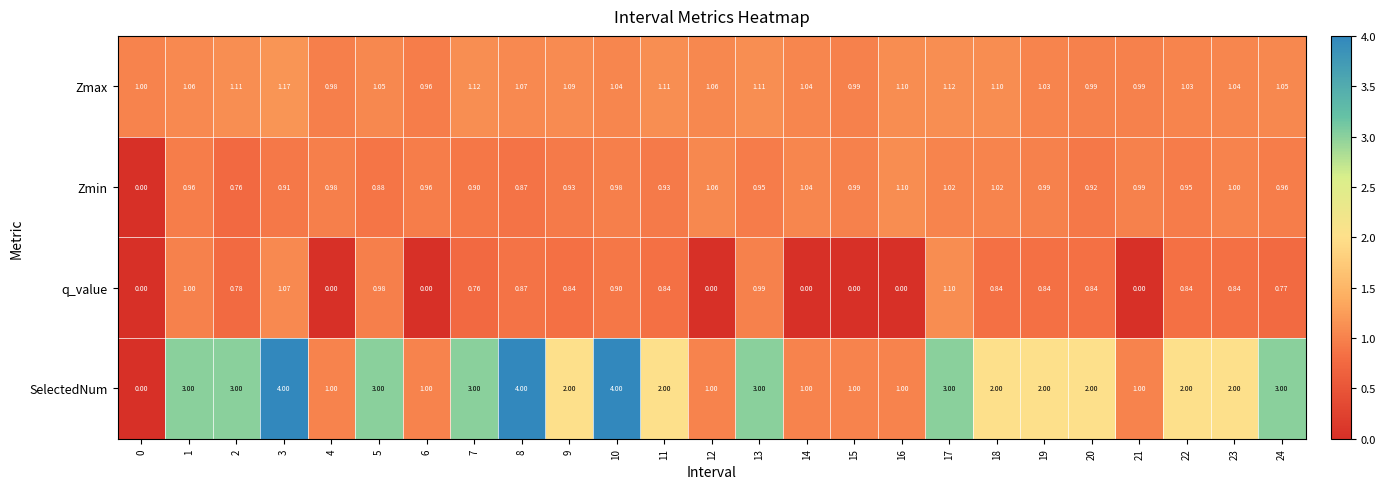

Between 0 and 10, which series saw the biggest shift?

SelectedNum